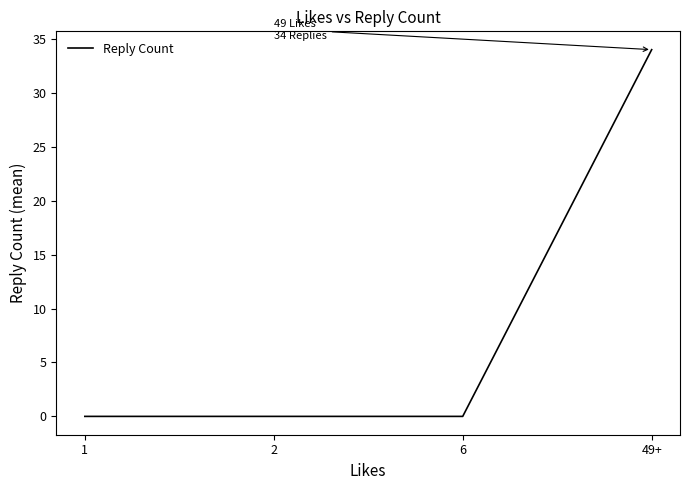

The value at 6 is 0. True or false?

True